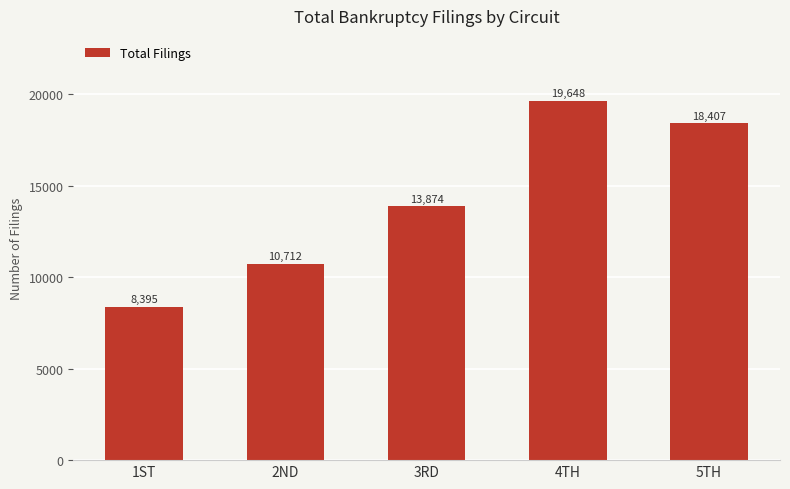

Which category has the highest value across all series?

4TH